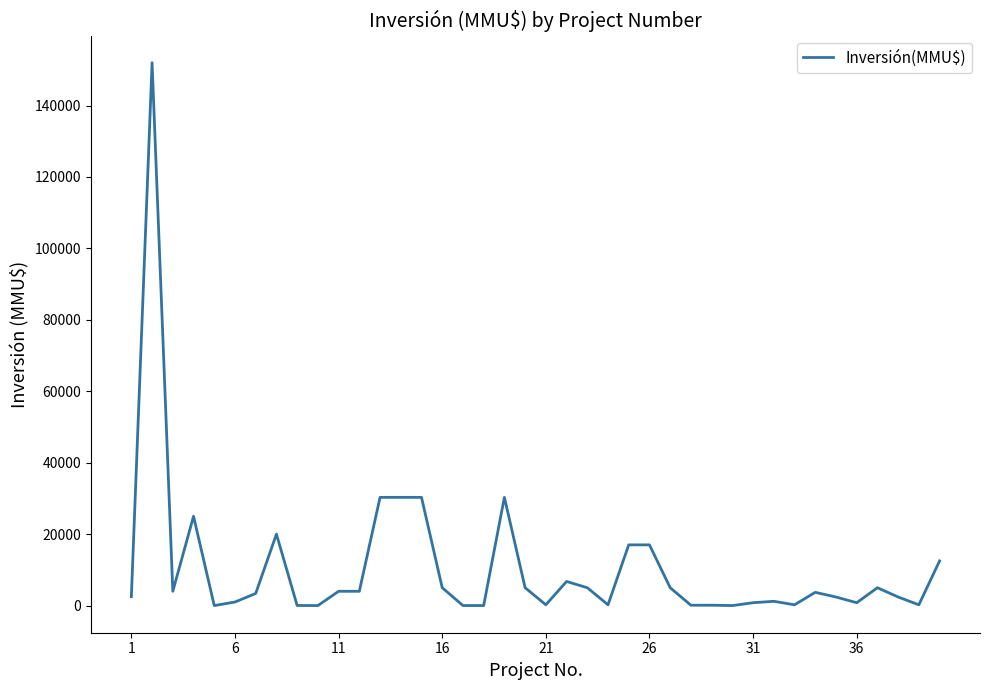

How many lines are shown in the chart?

1